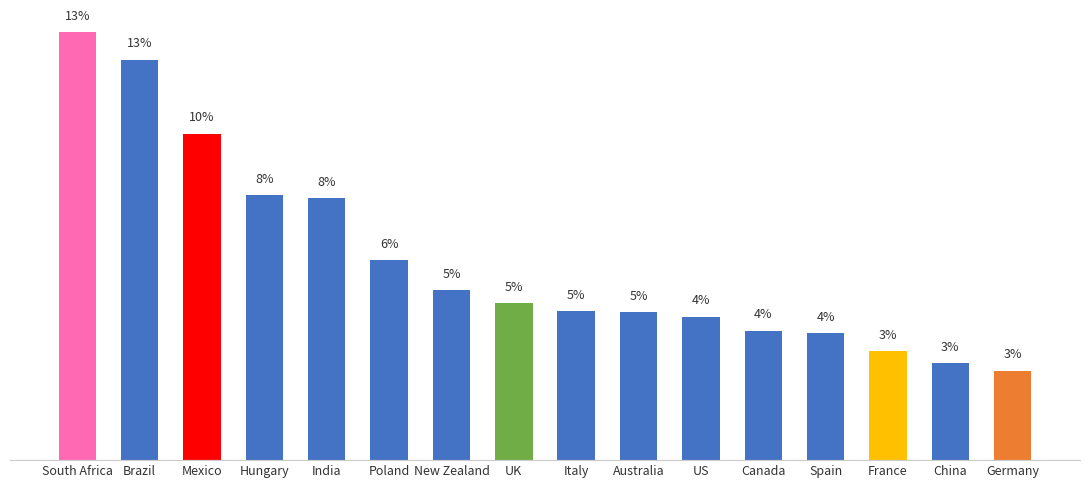

Are the bars horizontal?

No